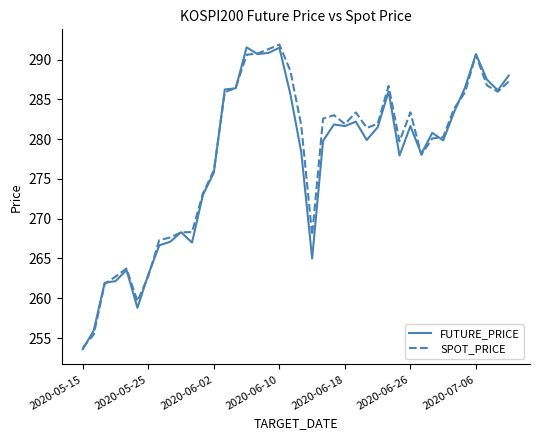

What is the highest value of the FUTURE_PRICE series?

291.6